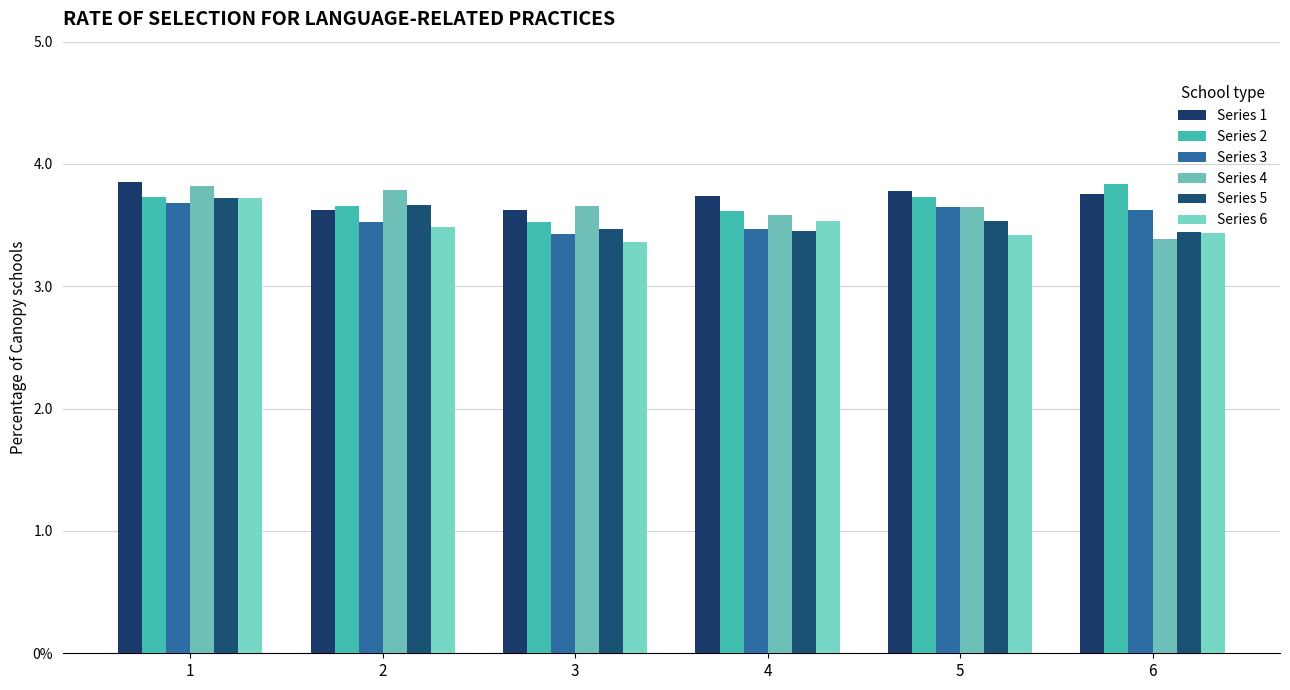

What is the average value of the Series 6 series?

3.5